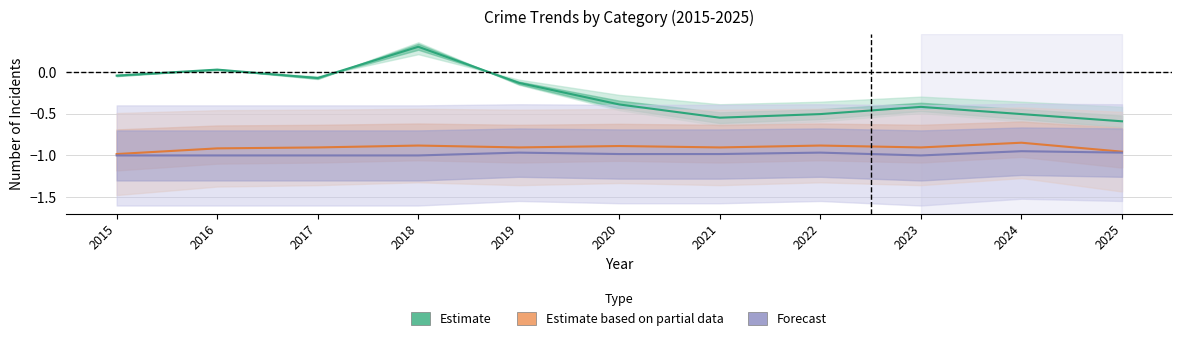

Count the number of data series in this chart.

3